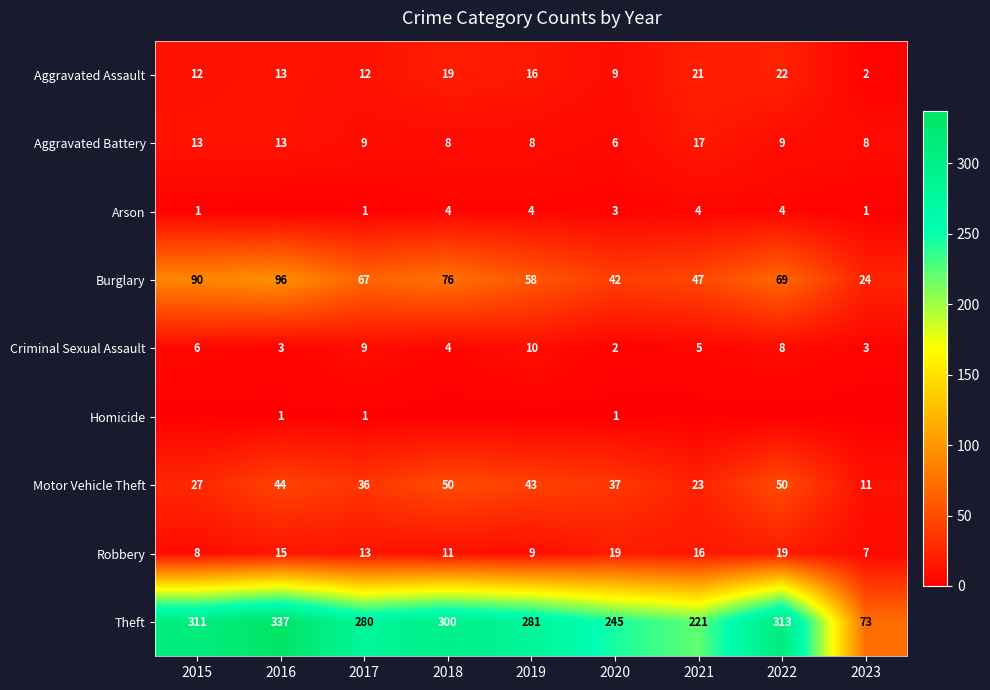

Between 2023 and 2019, which is larger?

2019